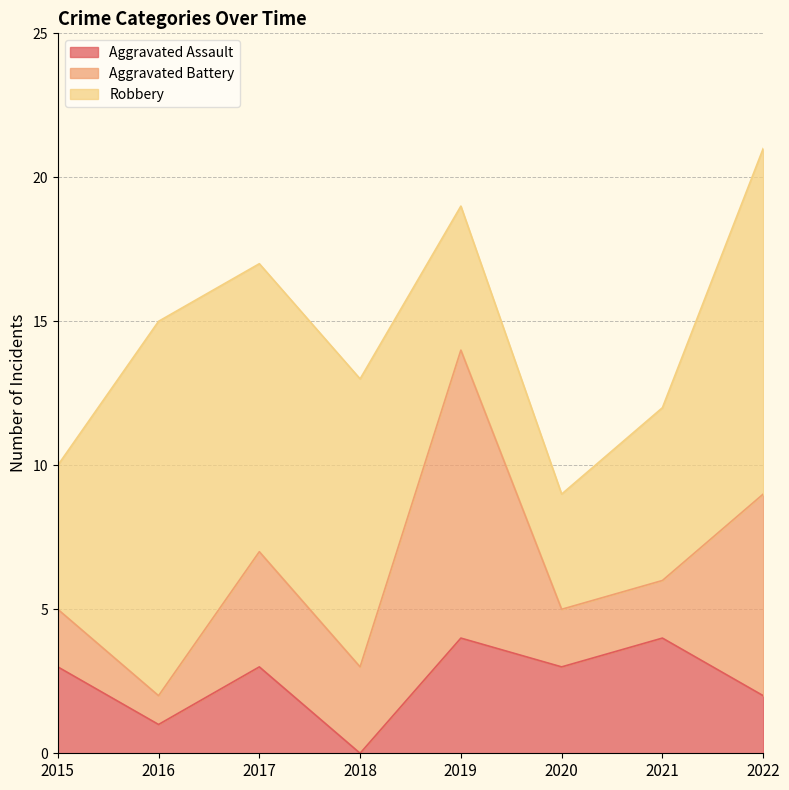

Where is Aggravated Assault nearest to the value 2?

2022